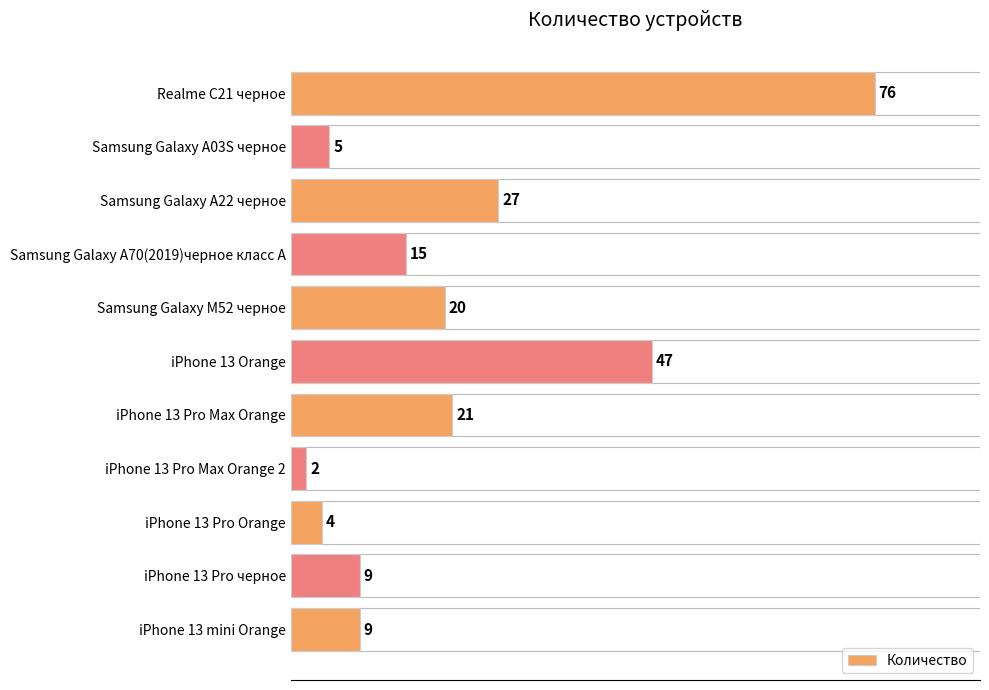

What is the difference between the maximum and minimum values?

74